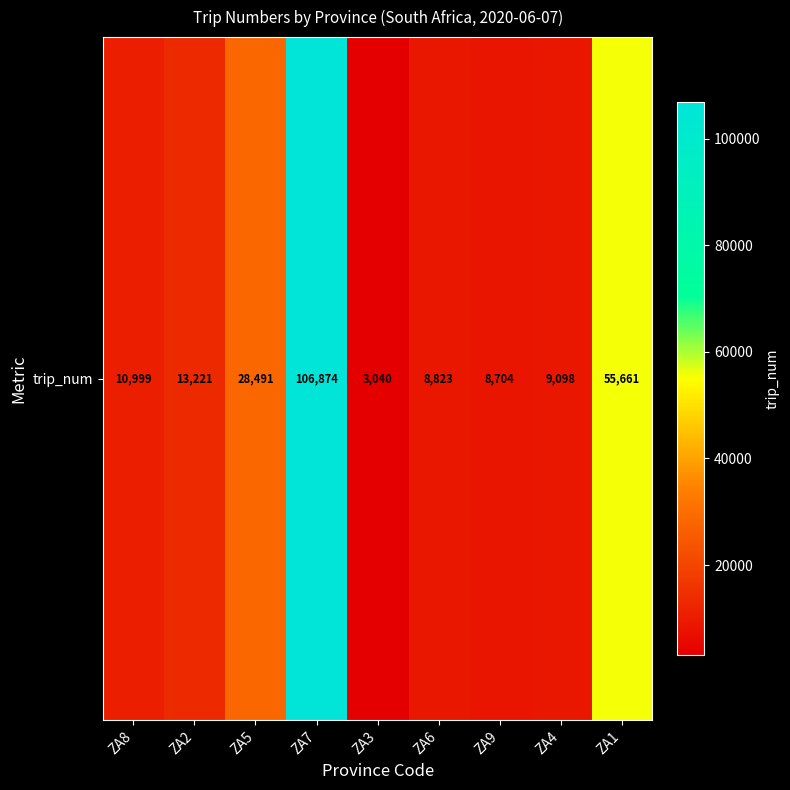

Which category has the highest value across all series?

ZA7